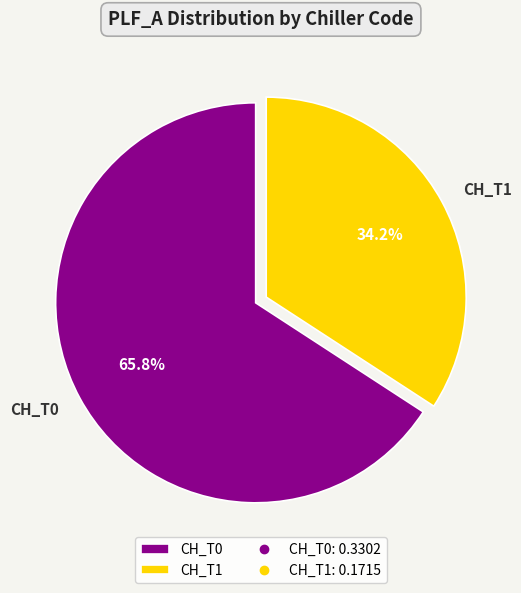

Combined, what portion of the pie is CH_T0 and CH_T1?

100.0%